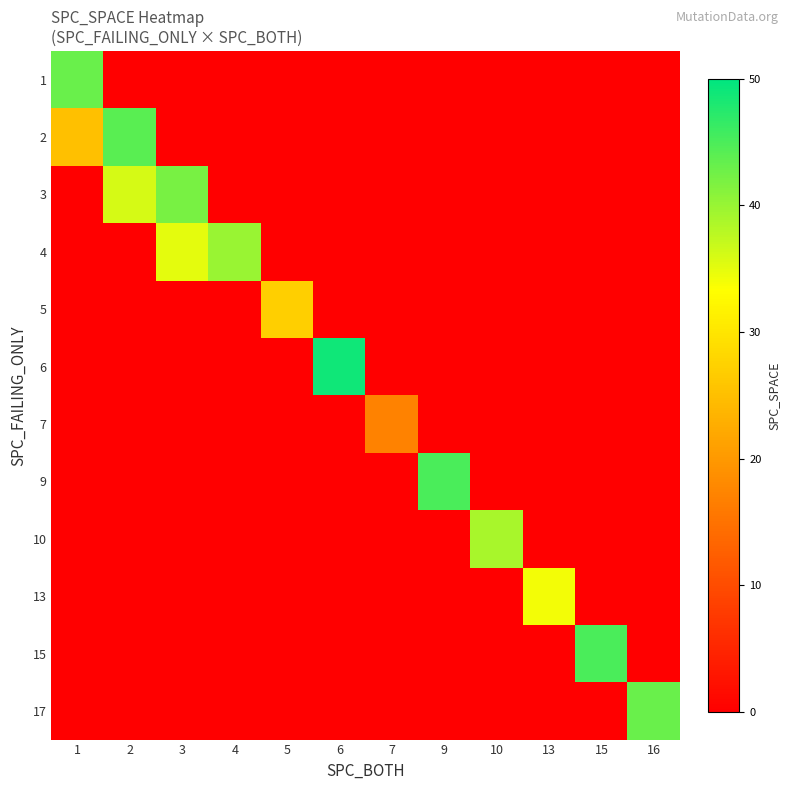

Reading left to right, extract all data points from this chart.

1: 1=43	2=0	3=0	4=0	5=0	6=0	7=0	9=0	10=0	13=0	15=0	16=0
2: 1=25	2=44	3=0	4=0	5=0	6=0	7=0	9=0	10=0	13=0	15=0	16=0
3: 1=0	2=36	3=42	4=0	5=0	6=0	7=0	9=0	10=0	13=0	15=0	16=0
4: 1=0	2=0	3=35	4=40	5=0	6=0	7=0	9=0	10=0	13=0	15=0	16=0
5: 1=0	2=0	3=0	4=0	5=27	6=0	7=0	9=0	10=0	13=0	15=0	16=0
6: 1=0	2=0	3=0	4=0	5=0	6=49	7=0	9=0	10=0	13=0	15=0	16=0
7: 1=0	2=0	3=0	4=0	5=0	6=0	7=17	9=0	10=0	13=0	15=0	16=0
9: 1=0	2=0	3=0	4=0	5=0	6=0	7=0	9=45	10=0	13=0	15=0	16=0
10: 1=0	2=0	3=0	4=0	5=0	6=0	7=0	9=0	10=39	13=0	15=0	16=0
13: 1=0	2=0	3=0	4=0	5=0	6=0	7=0	9=0	10=0	13=34	15=0	16=0
15: 1=0	2=0	3=0	4=0	5=0	6=0	7=0	9=0	10=0	13=0	15=45	16=0
17: 1=0	2=0	3=0	4=0	5=0	6=0	7=0	9=0	10=0	13=0	15=0	16=43